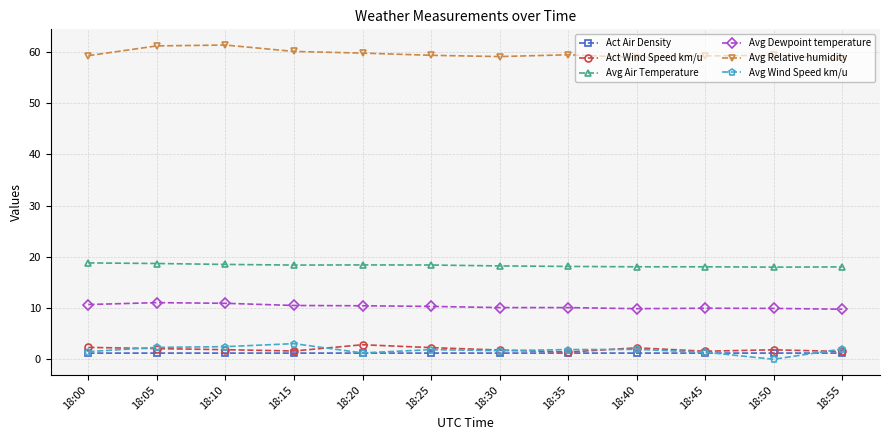

True or false: Avg Relative humidity has a value of 59.3 at 18:25.

True